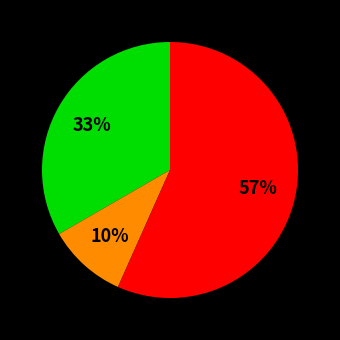

To the nearest percent, what is the average slice percentage?

33%